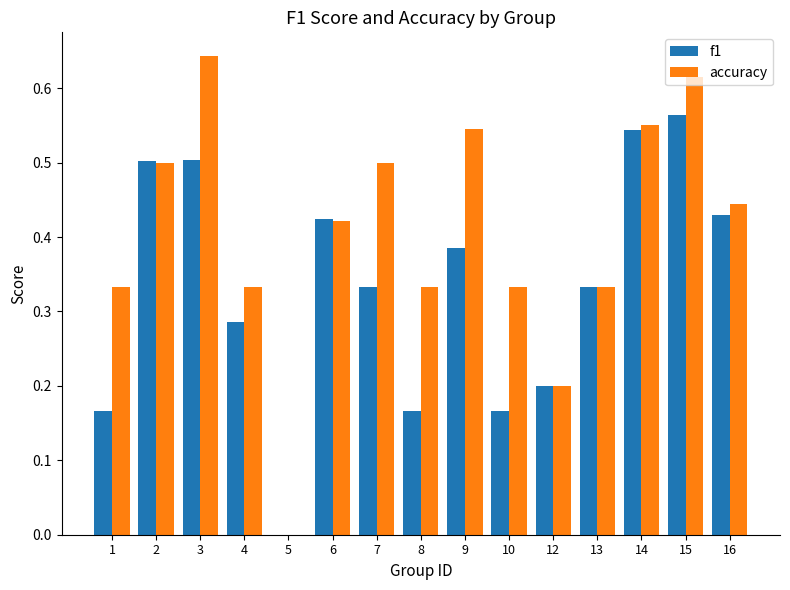

Count the number of data series in this chart.

2